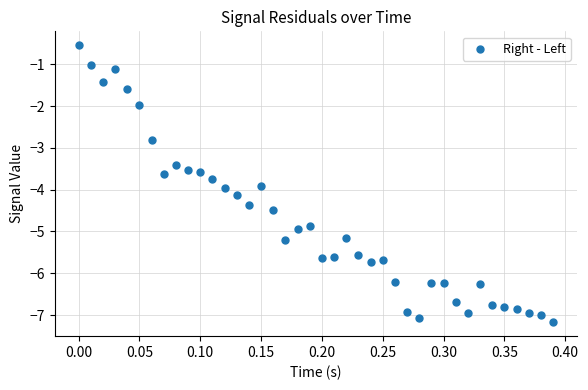

What is the range of X values (max minus min)?

0.4